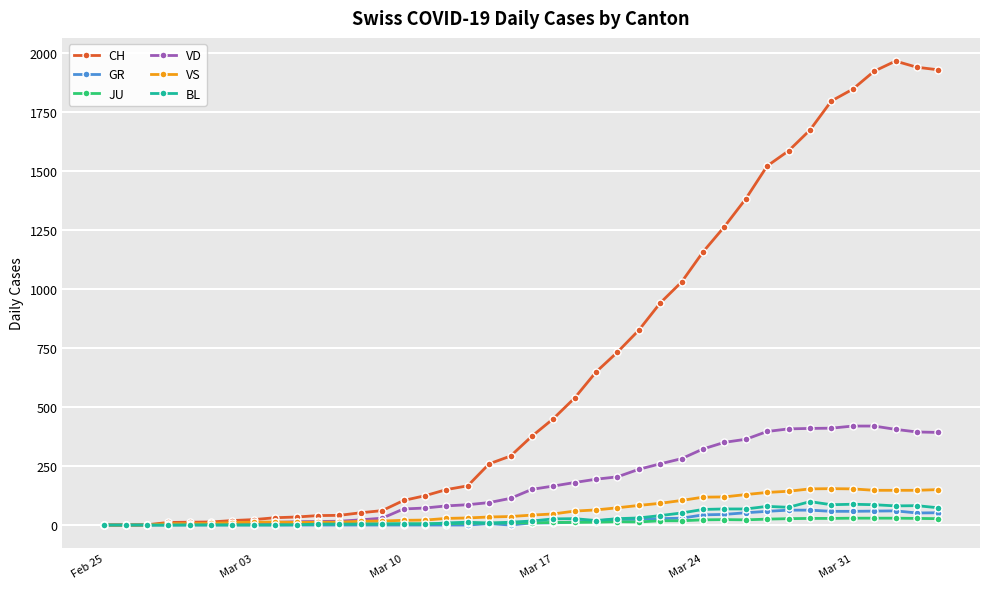

What is the highest value of the VS series?

154